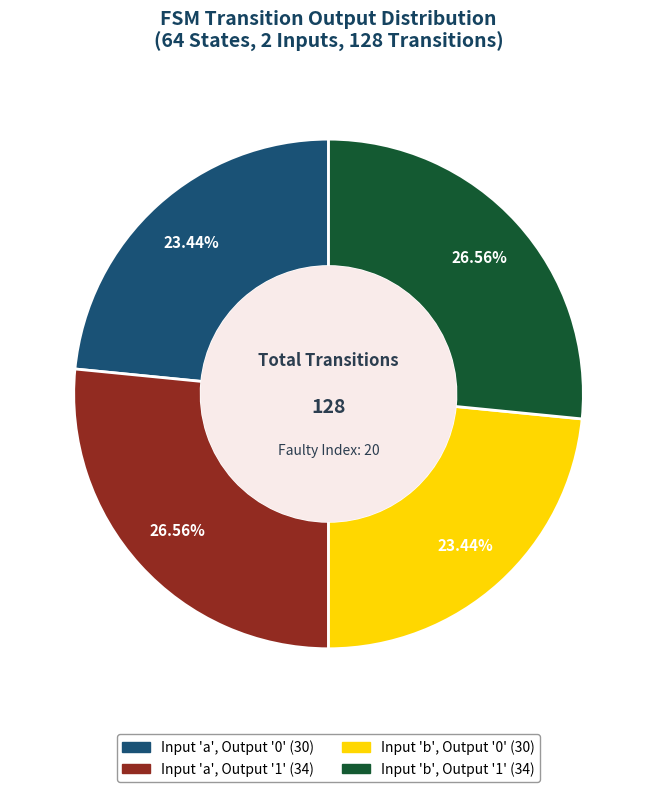

Is there a majority slice in this chart?

No